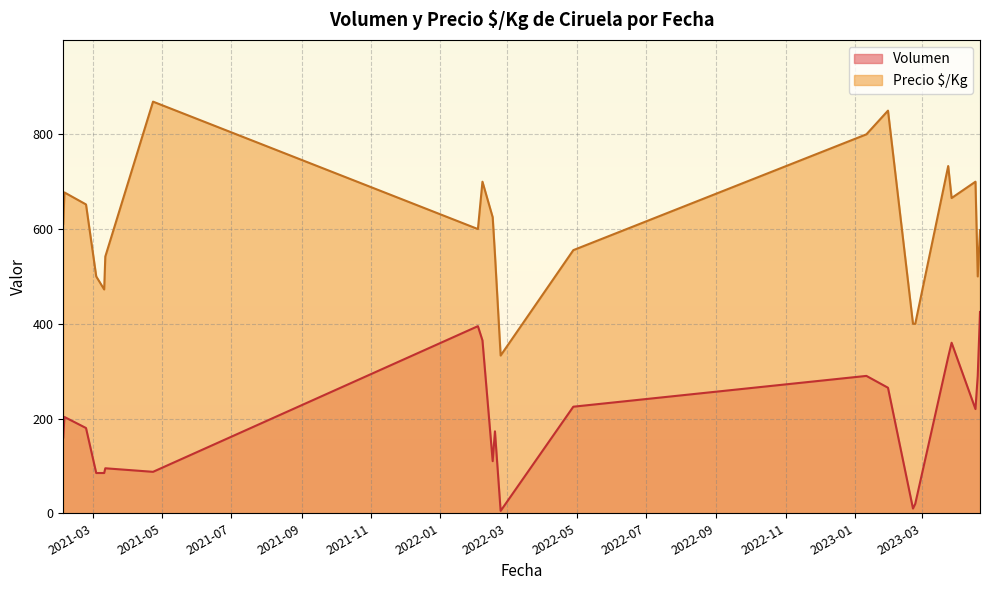

Is the value of Volumen at 2023-01-30 greater than the value of Precio $/Kg at 2021-03-12?

No